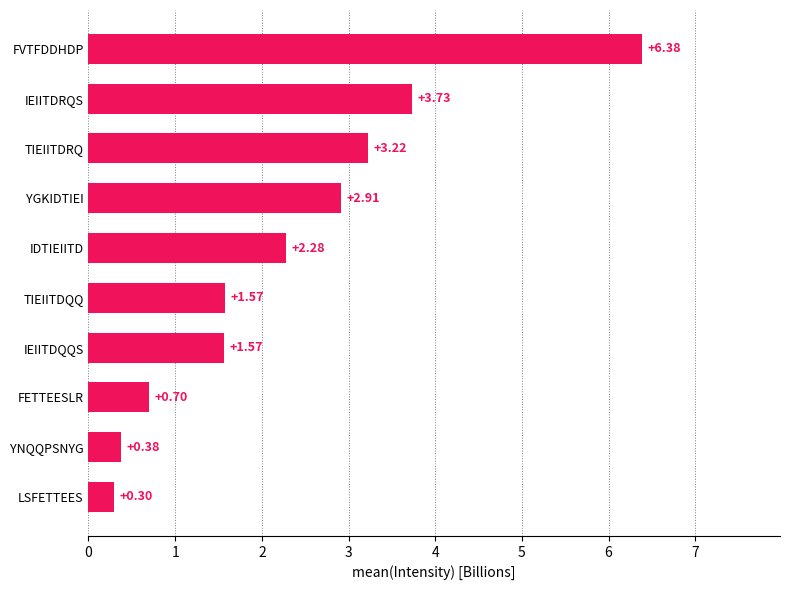

What is the label of the 5th bar from the top?

IDTIEIITD